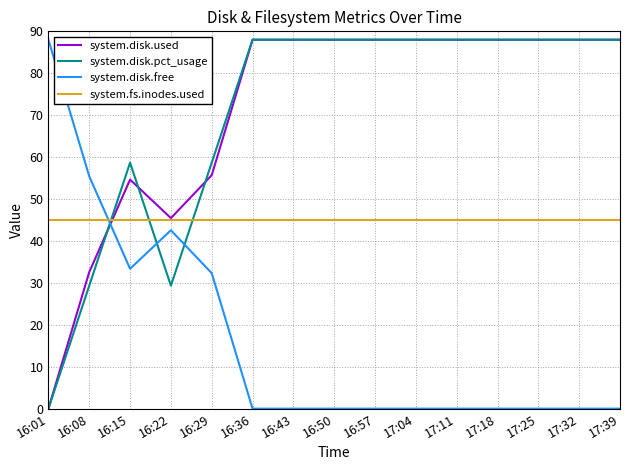

What position from the right is 16:43?

9